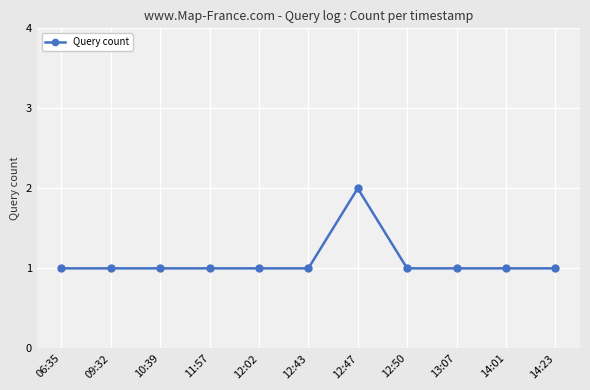

What is the sum of all values?

12